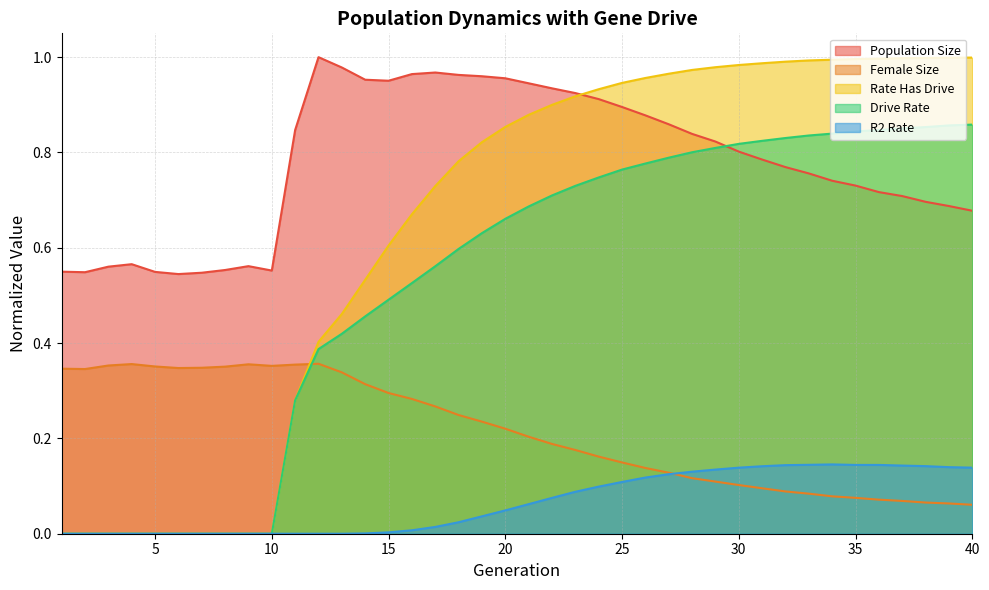

At which category does the chart reach its minimum across all series?

1